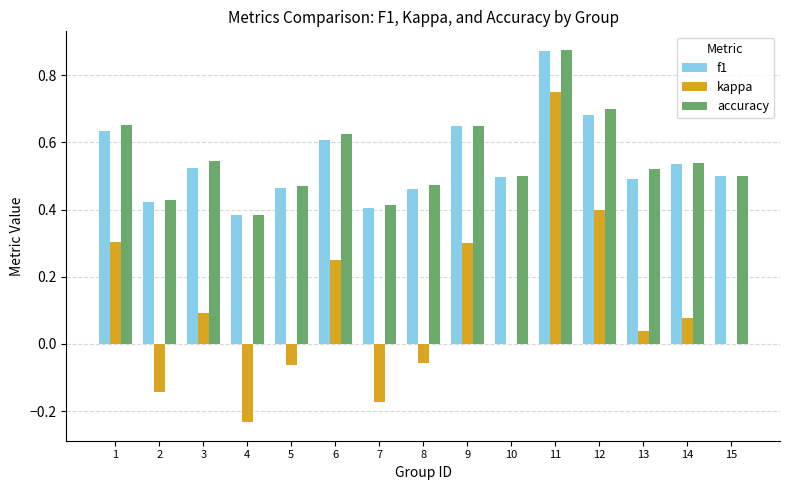

Is it true that accuracy equals 0.7 at 9?

True